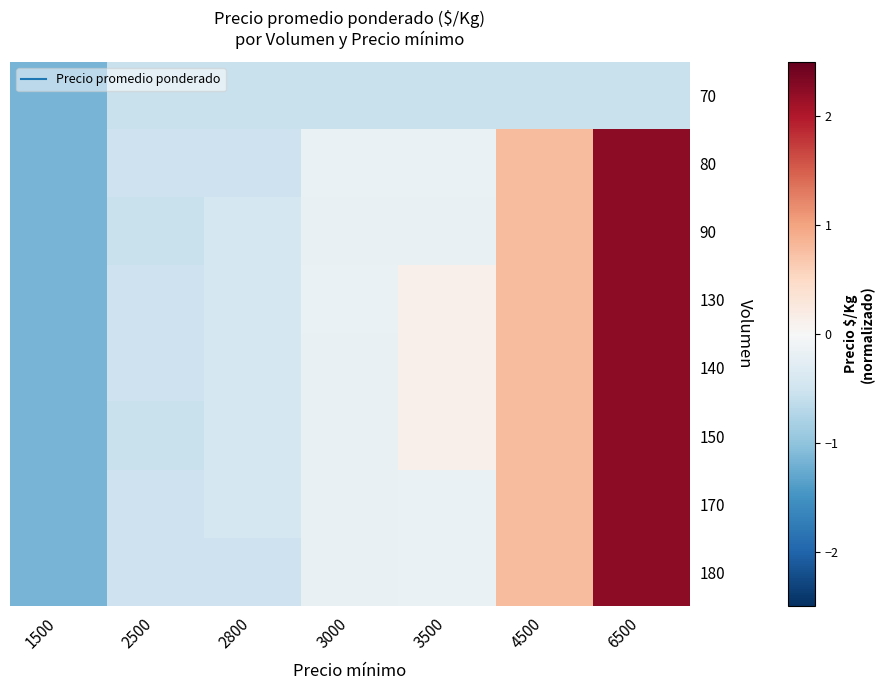

Which has a higher value, 3500 or 1500?

3500